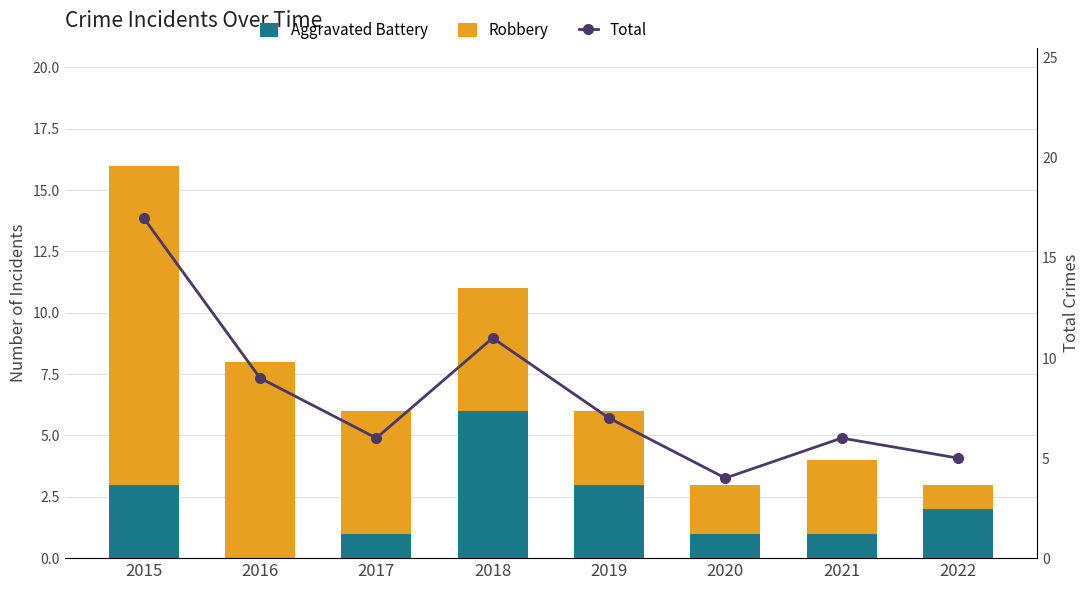

How many positive values does the Aggravated Battery series have?

7